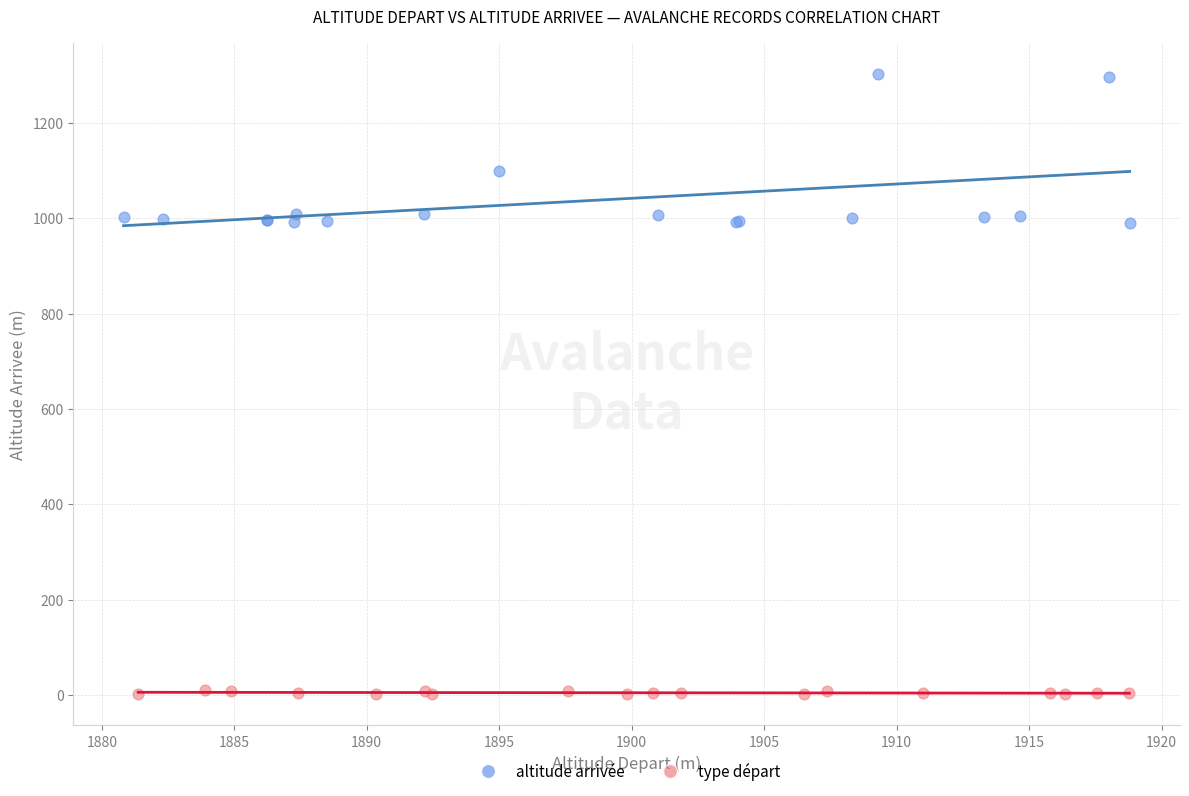

Which series contains the highest Y value?

altitude arrivée